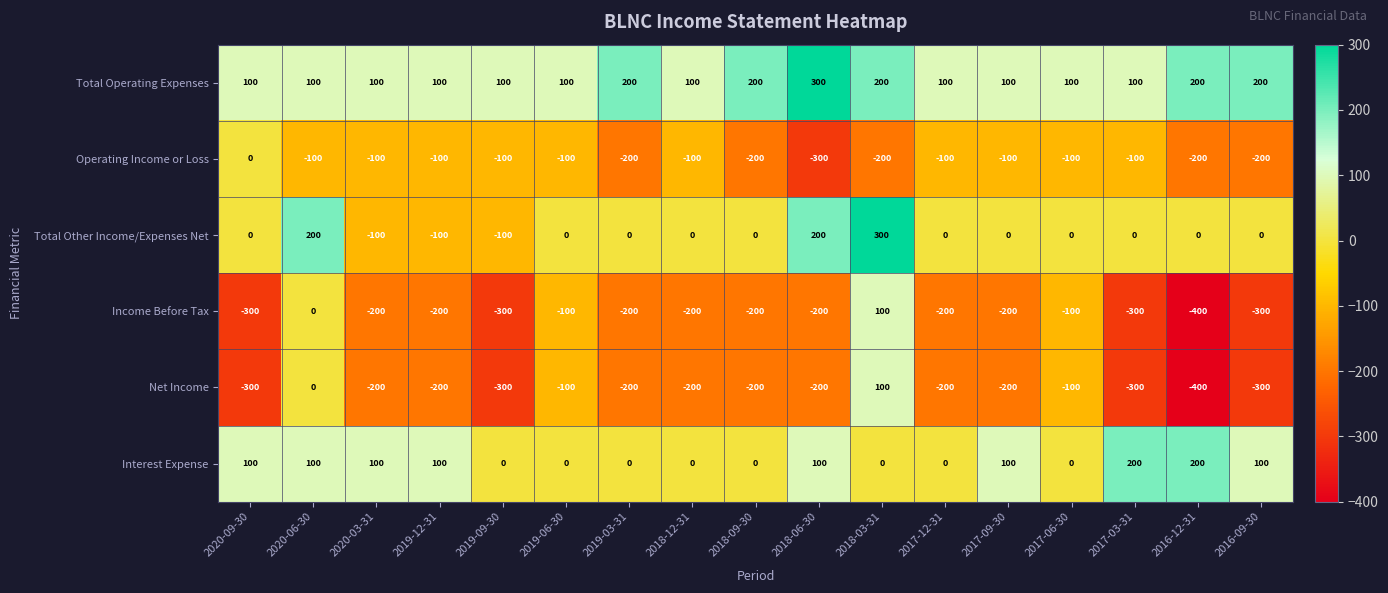

What is the difference between the highest and lowest values at 2019-06-30?

200